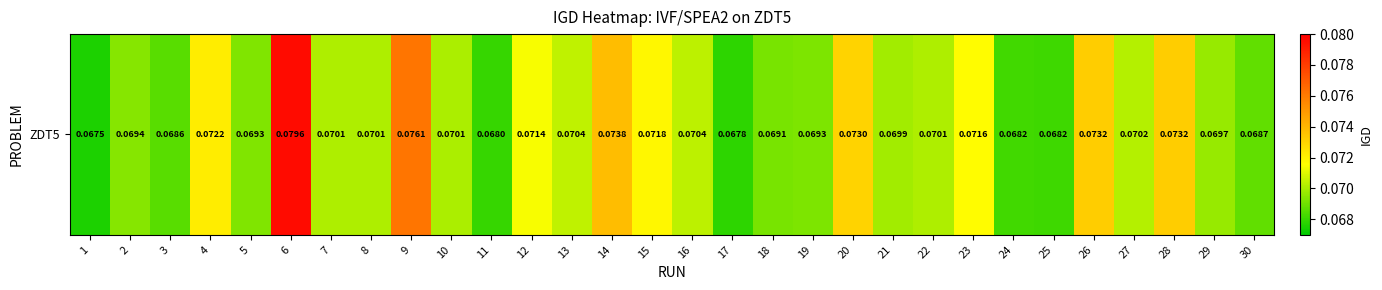

What is the sum of all values?

2.1